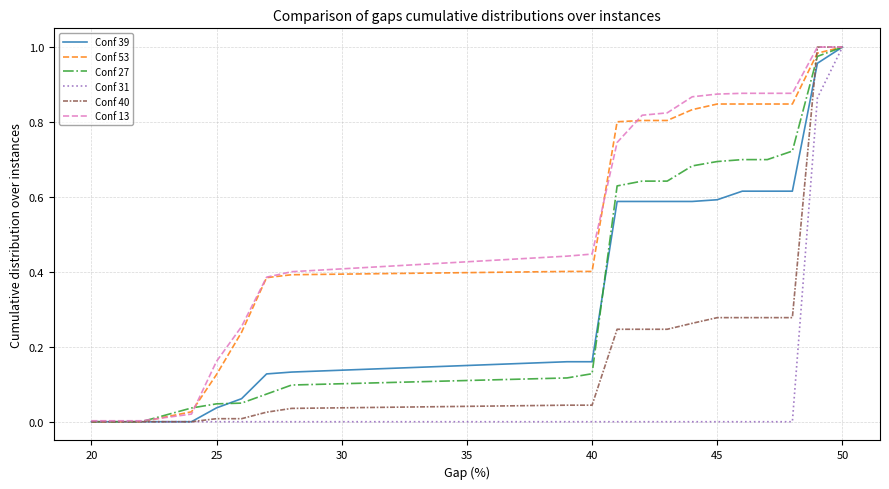

List the series in order of their peak value, lowest first.

Conf 39, Conf 53, Conf 27, Conf 31, Conf 40, Conf 13